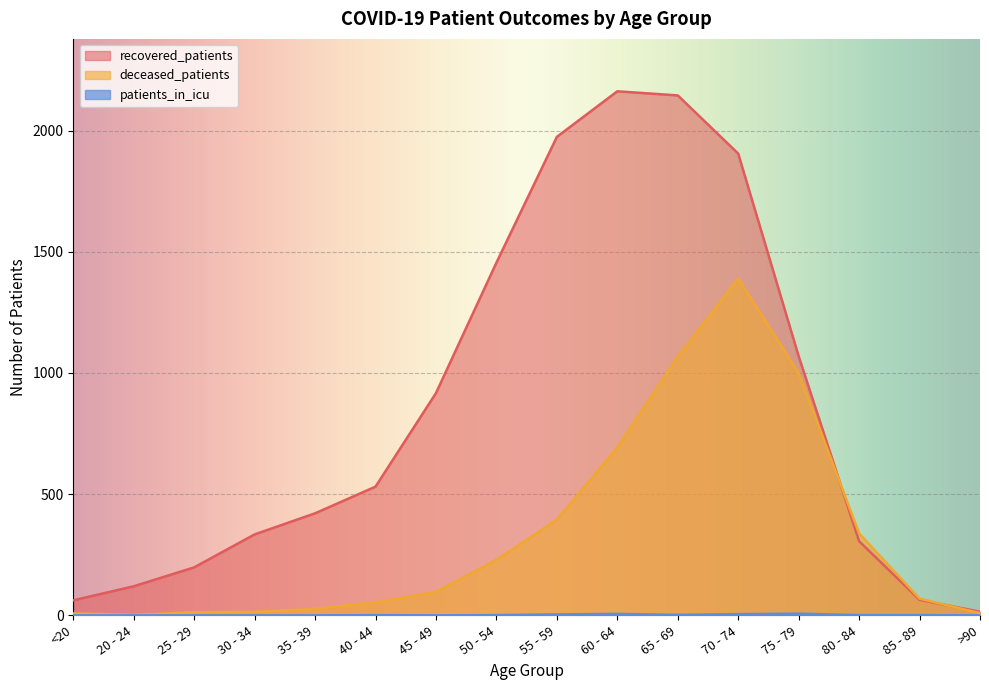

What is the difference between the highest and lowest values at 30 - 34?

334